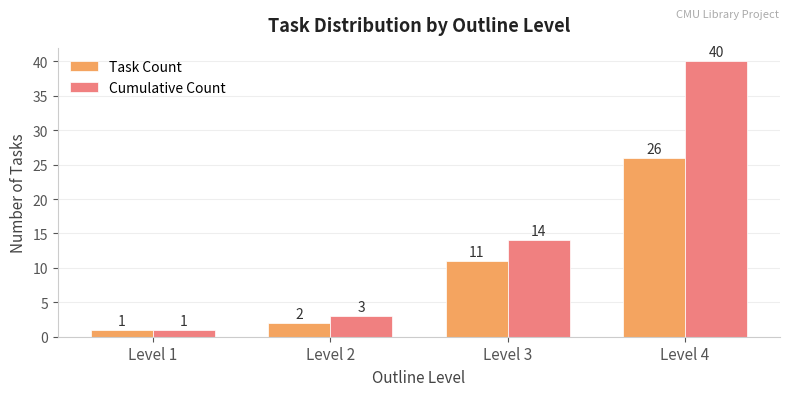

What is the value of the Task Count bar at the 3rd from the left?

11